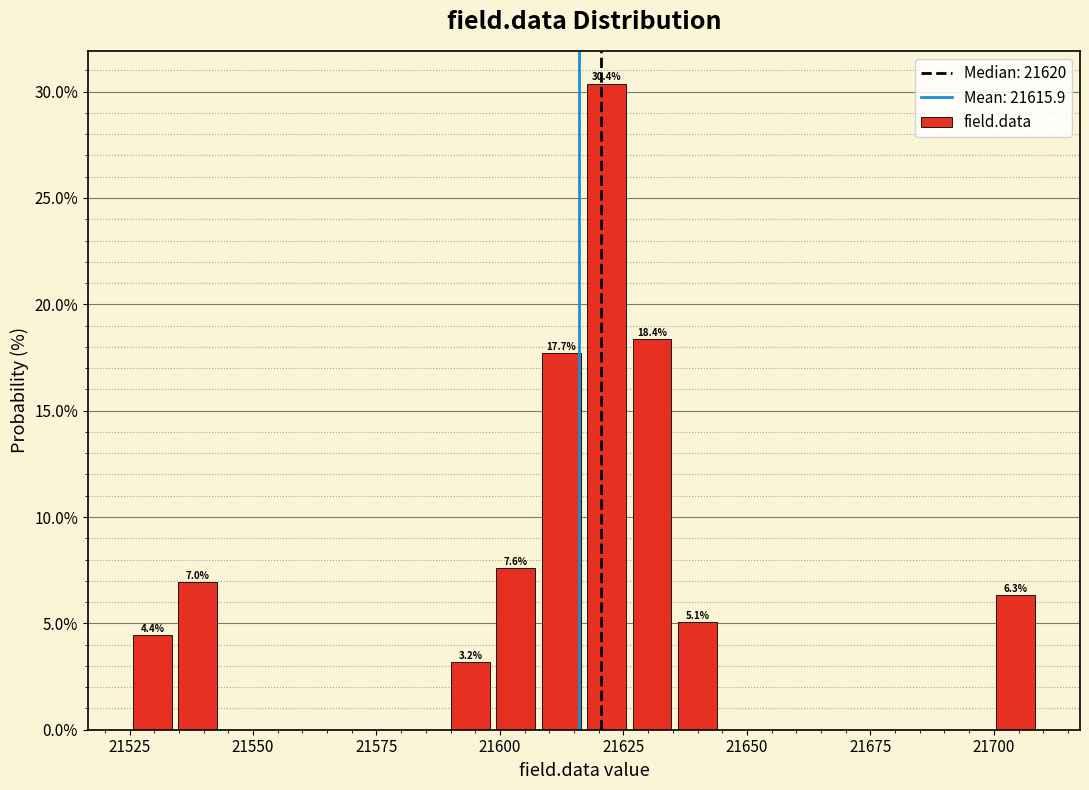

Read against the x-axis, roughly where is the centre of the tallest bar?

21620